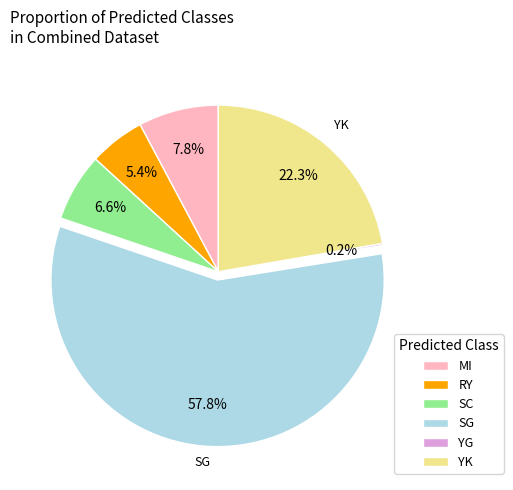

Which slice is the largest?

SG